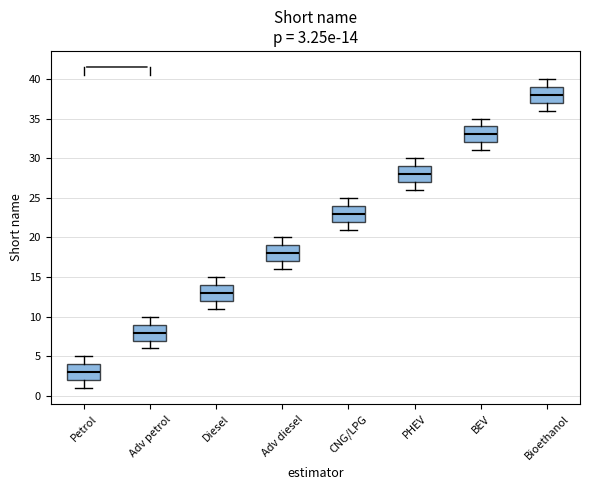

Which box's median line is the lowest?

Petrol